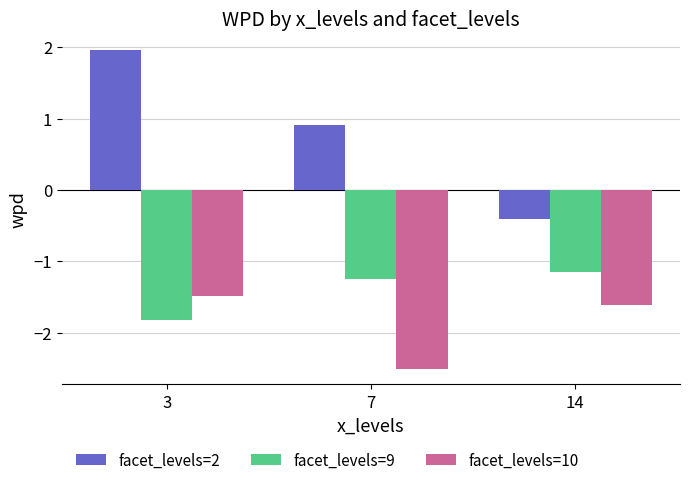

Reading left to right, list all the values displayed in this chart.

facet_levels=2: 2.0	0.9	-0.4
facet_levels=9: -1.8	-1.2	-1.1
facet_levels=10: -1.5	-2.5	-1.6